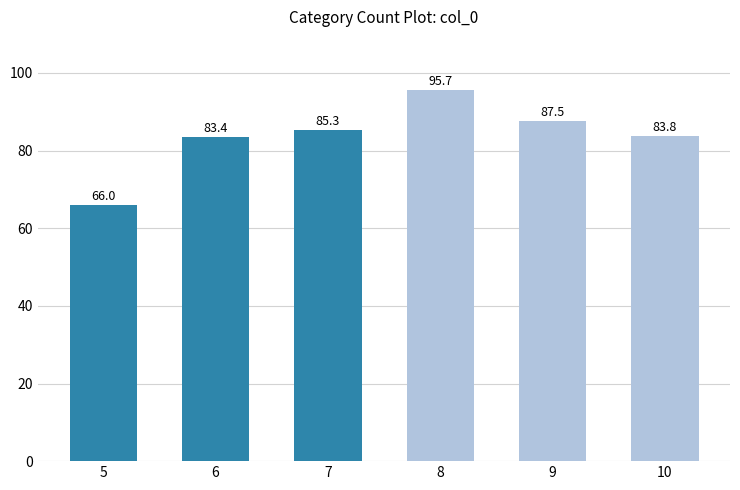

How many values are below 85?

3